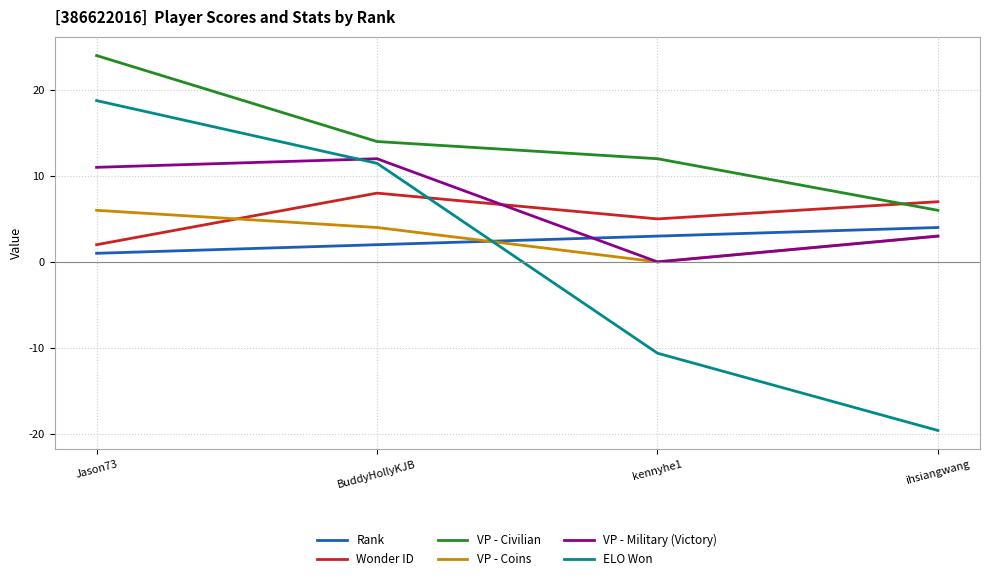

Is the value of Wonder ID at BuddyHollyKJB greater than the value of Rank at kennyhe1?

Yes